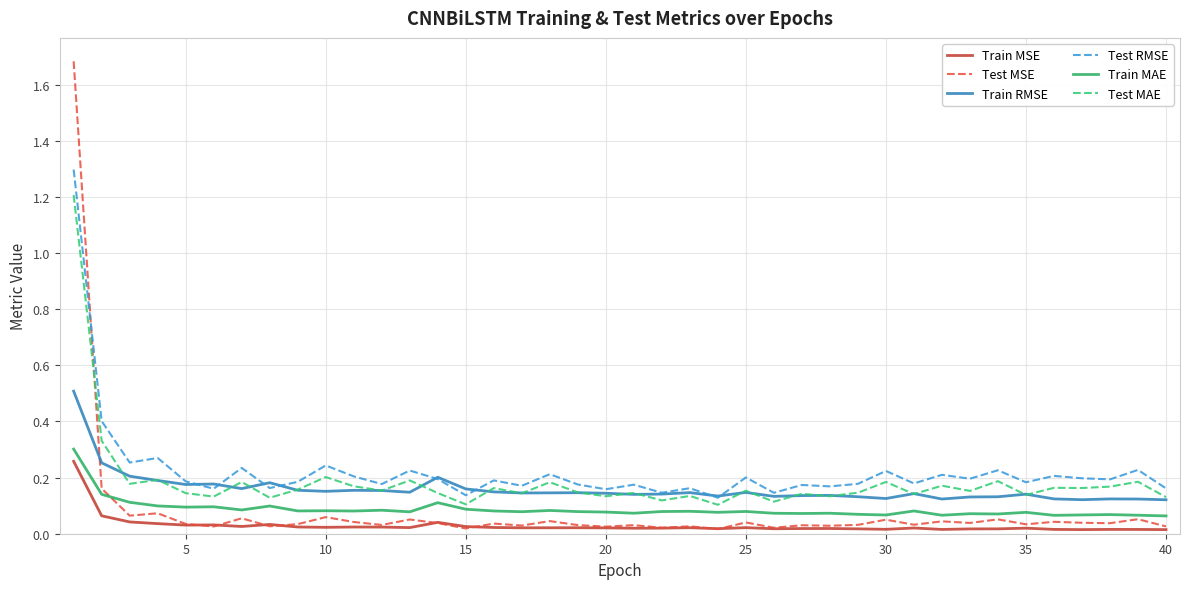

Which series has the largest range (max minus min)?

Test MSE